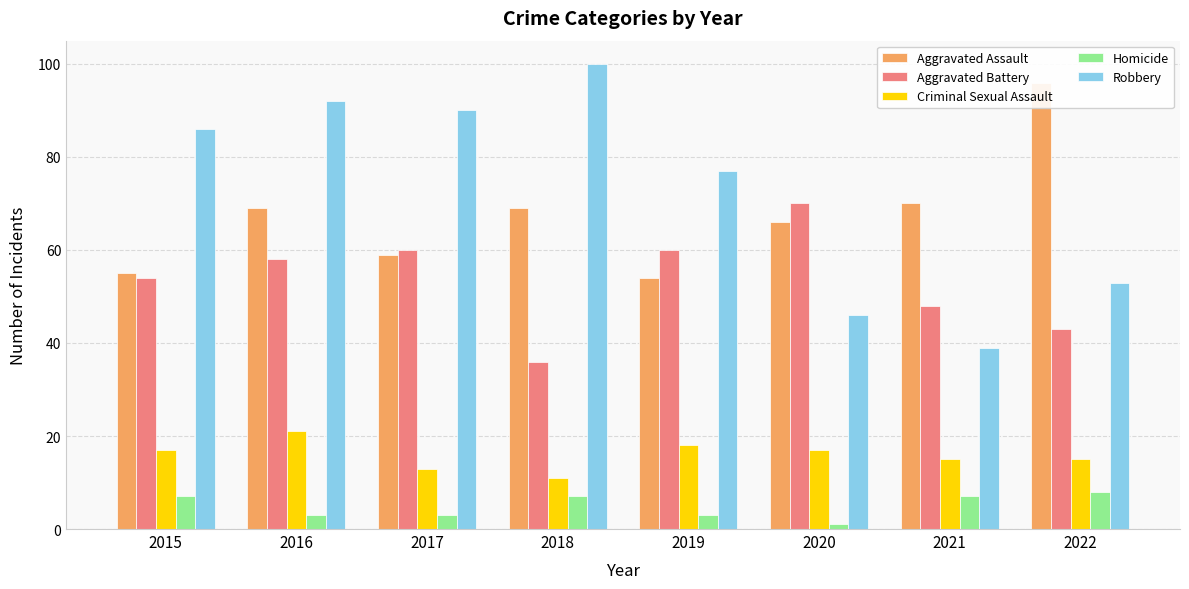

At which category does the chart reach its peak across all series?

2018